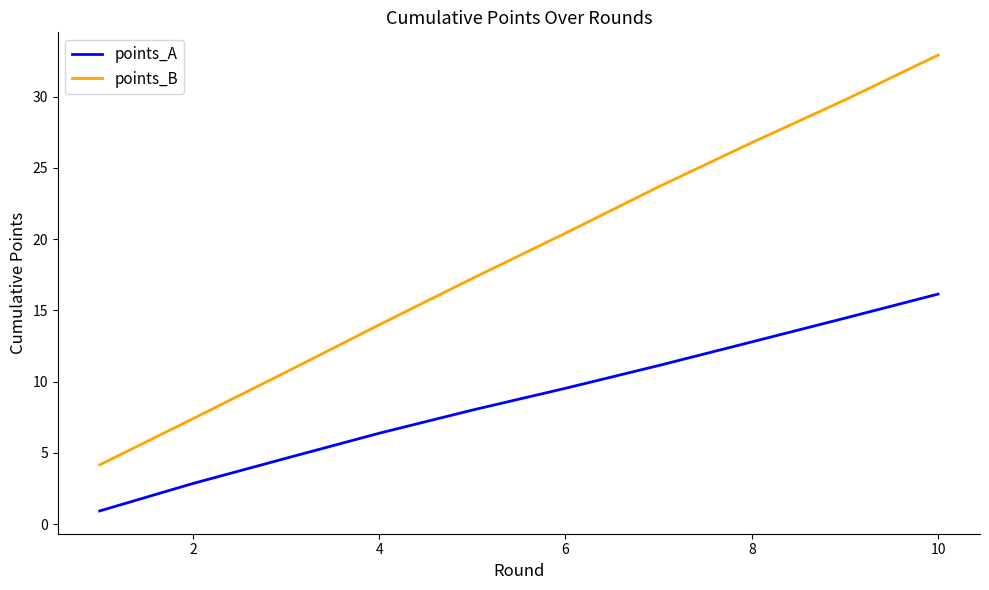

What is the lowest value of the points_B series?

4.2